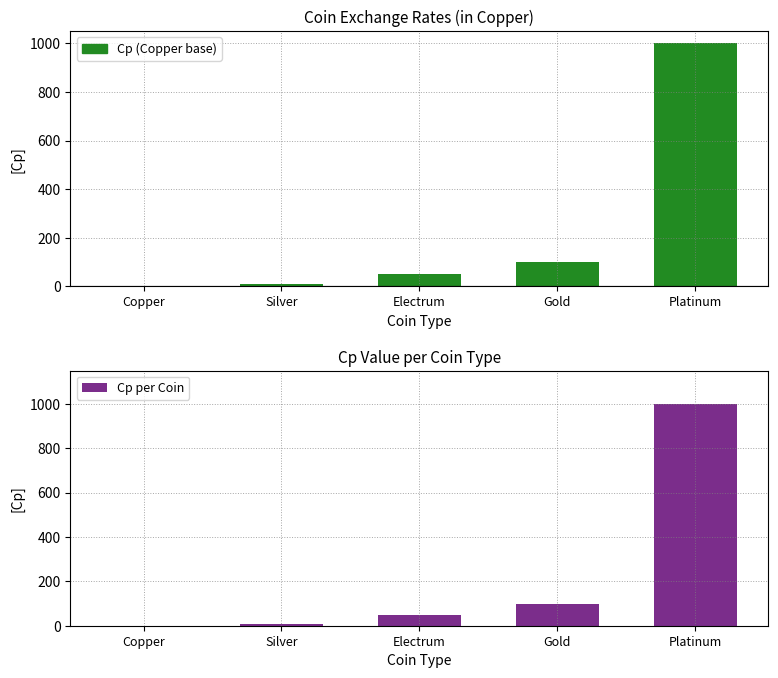

Which label corresponds to the largest value in the chart?

Platinum